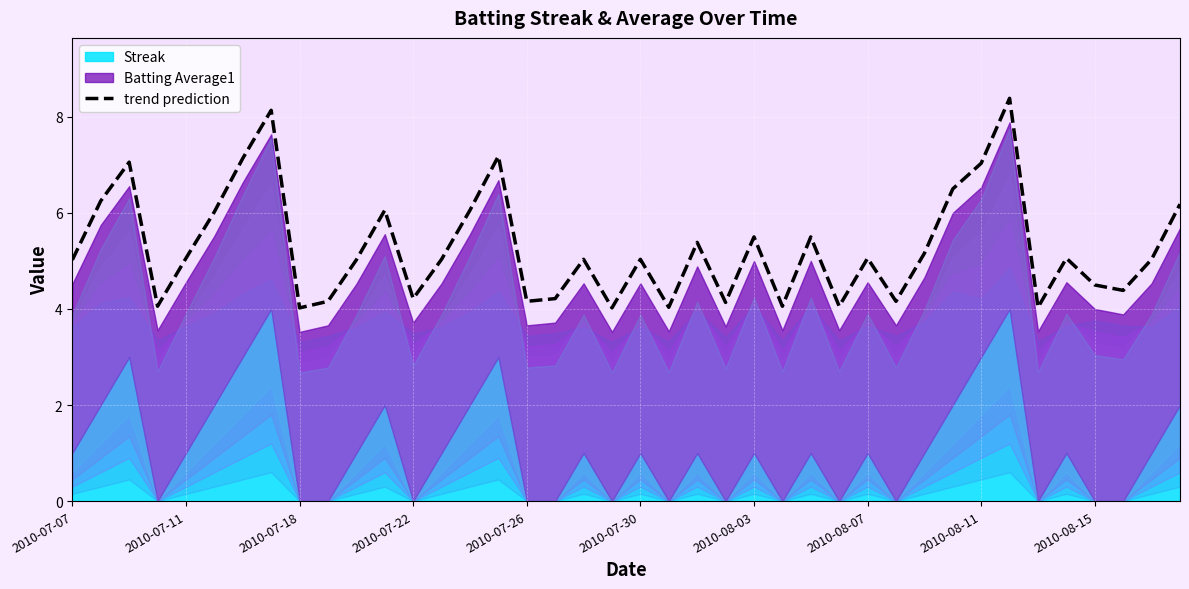

What is the maximum value for trend prediction?

8.4